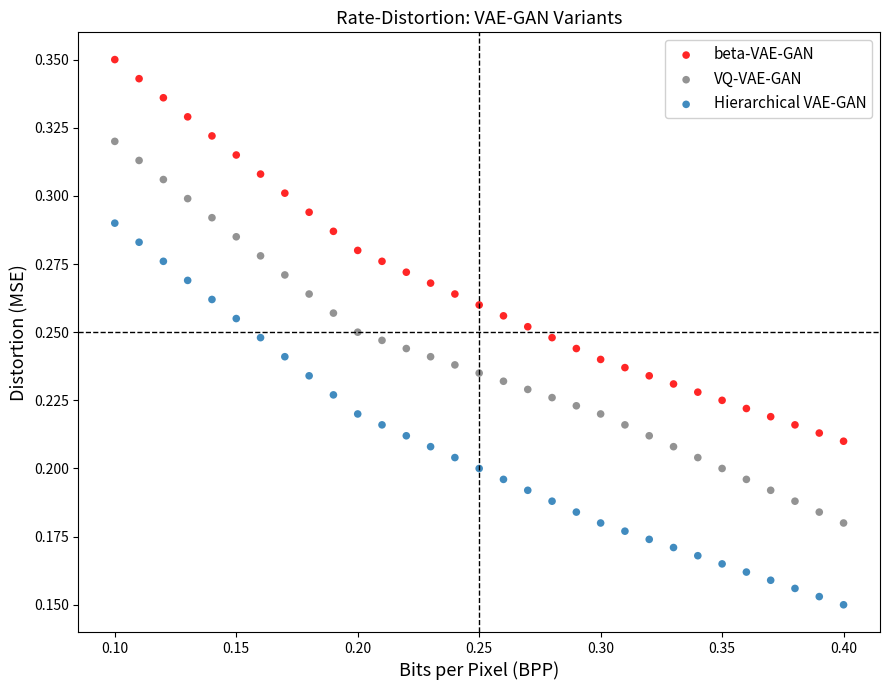

What are all the series names shown in the legend?

beta-VAE-GAN, VQ-VAE-GAN, Hierarchical VAE-GAN